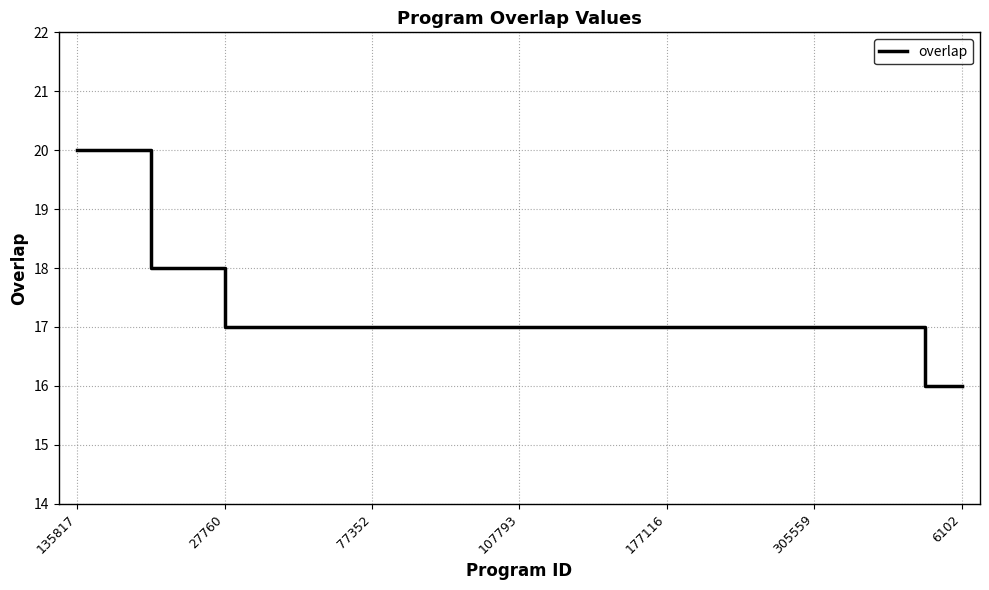

What is the difference between the maximum and minimum values?

4